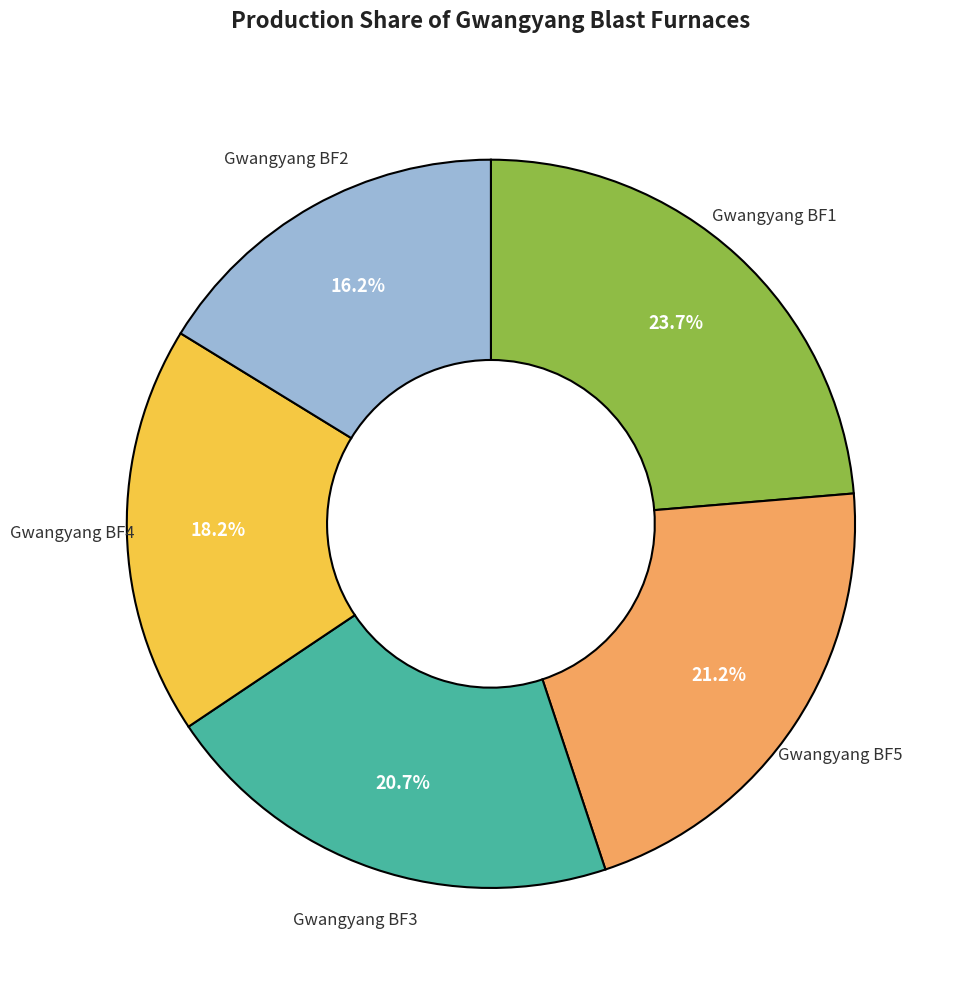

Does Gwangyang BF1 represent more than half of the total?

No